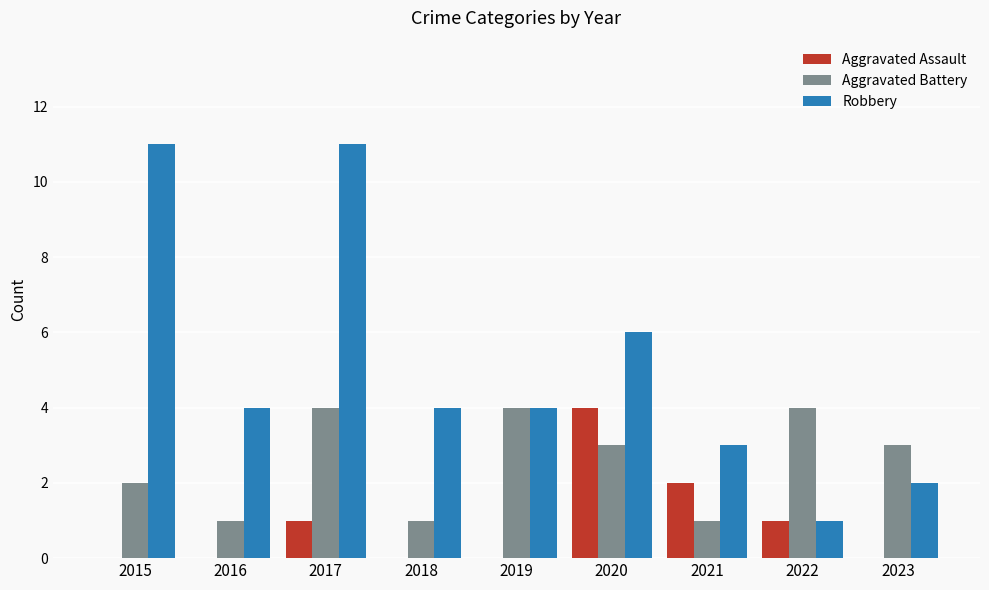

Reading left to right, list all the values displayed in this chart.

Aggravated Assault: 0	0	1	0	0	4	2	1	0
Aggravated Battery: 2	1	4	1	4	3	1	4	3
Robbery: 11	4	11	4	4	6	3	1	2